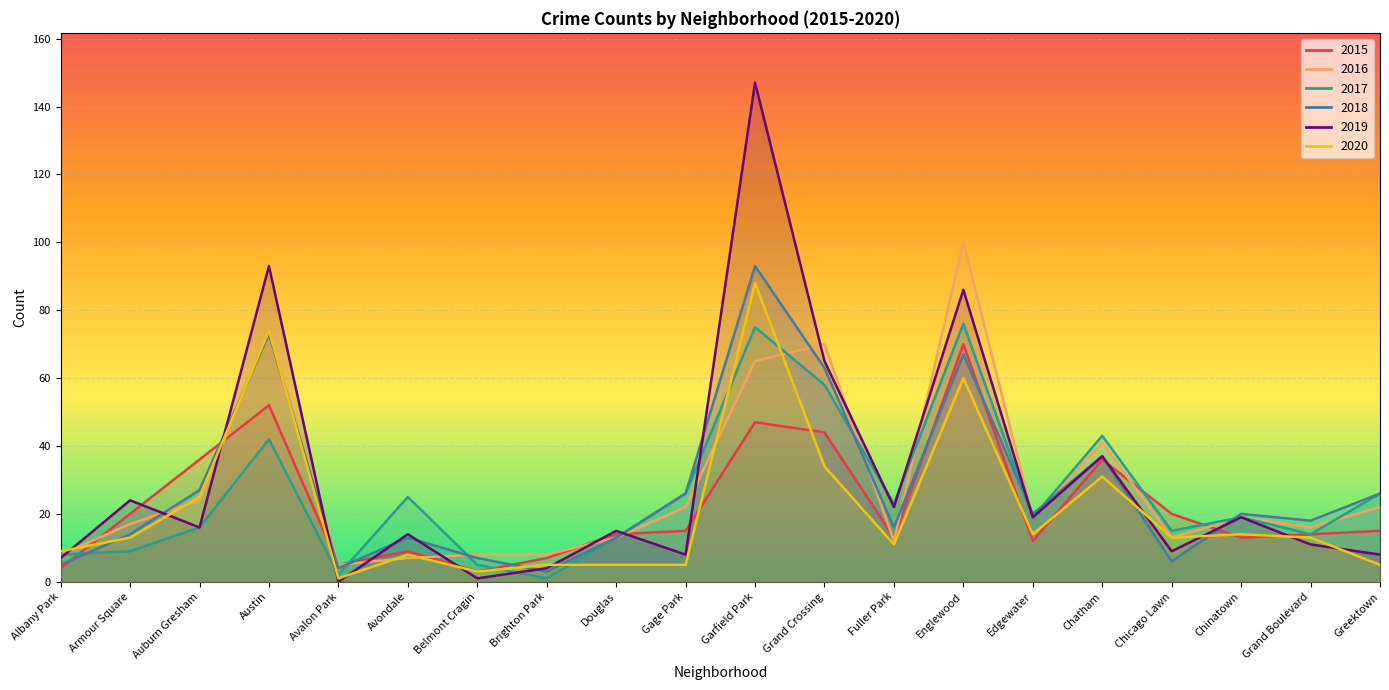

True or false: 2018 and 2017 intersect in this chart.

True